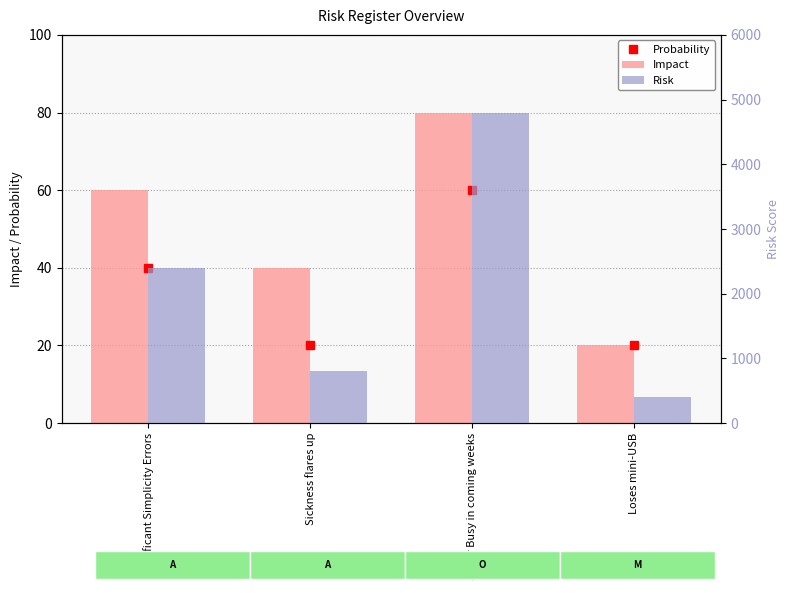

List the labels in order of Risk value, largest first.

Super Busy in coming weeks, Significant Simplicity Errors, Sickness flares up, Loses mini-USB